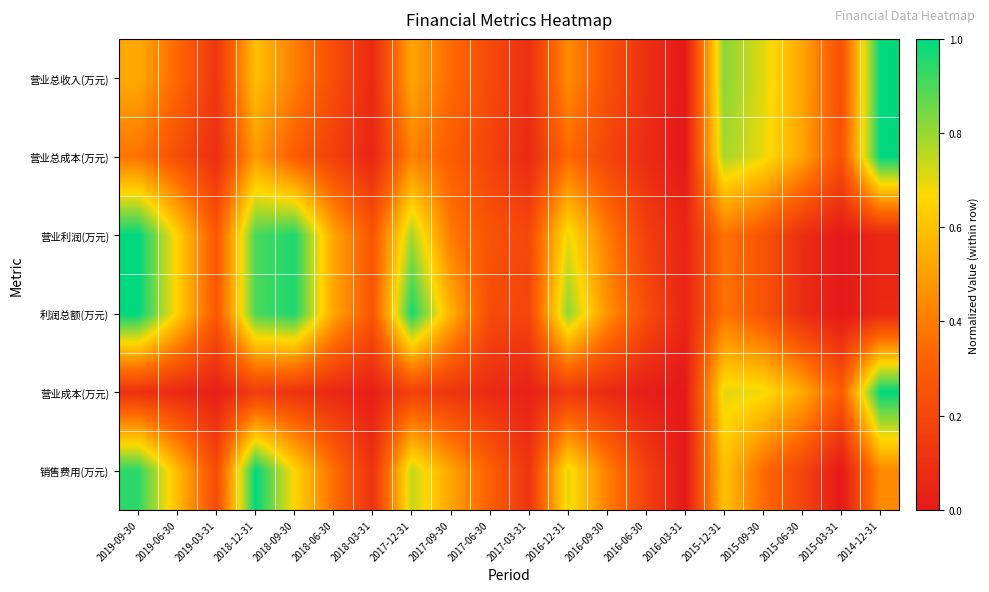

Which label corresponds to the smallest value in the chart?

2016-03-31